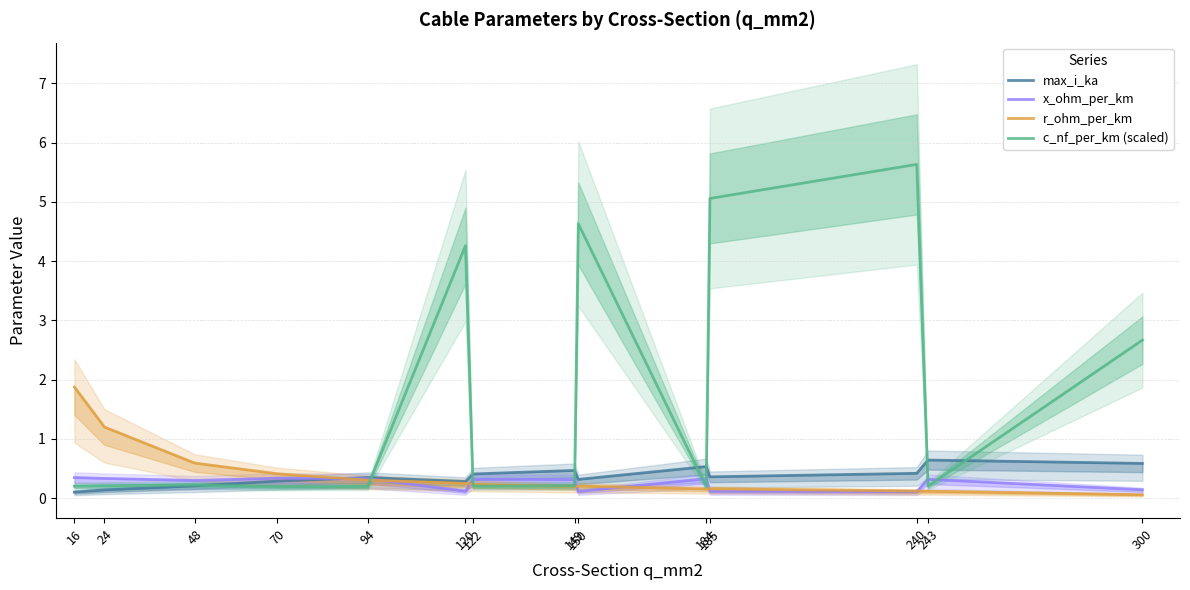

Which has a higher value, 150 or 300?

300